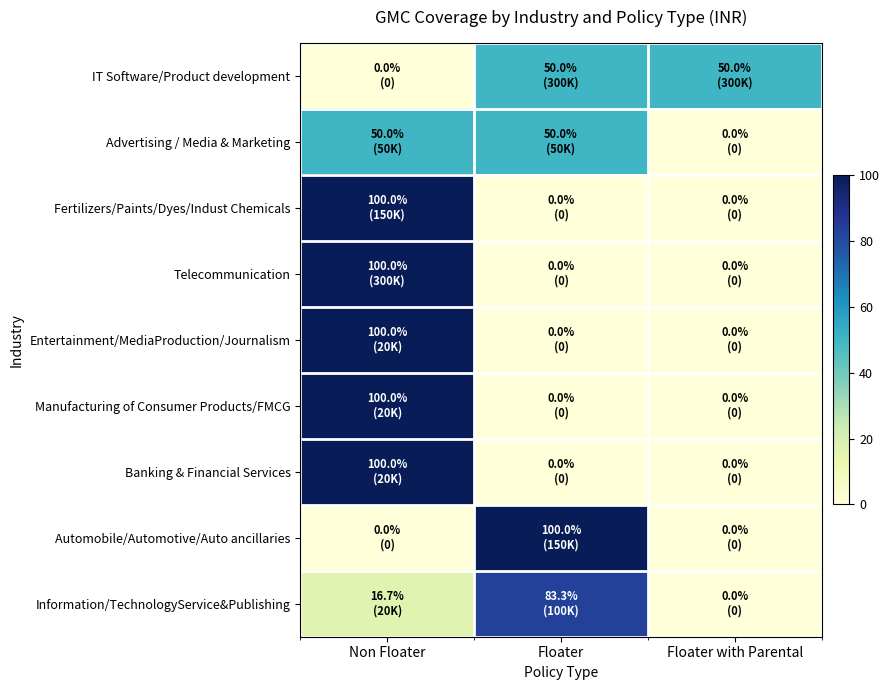

At which category is the sum across all series the highest?

Non Floater